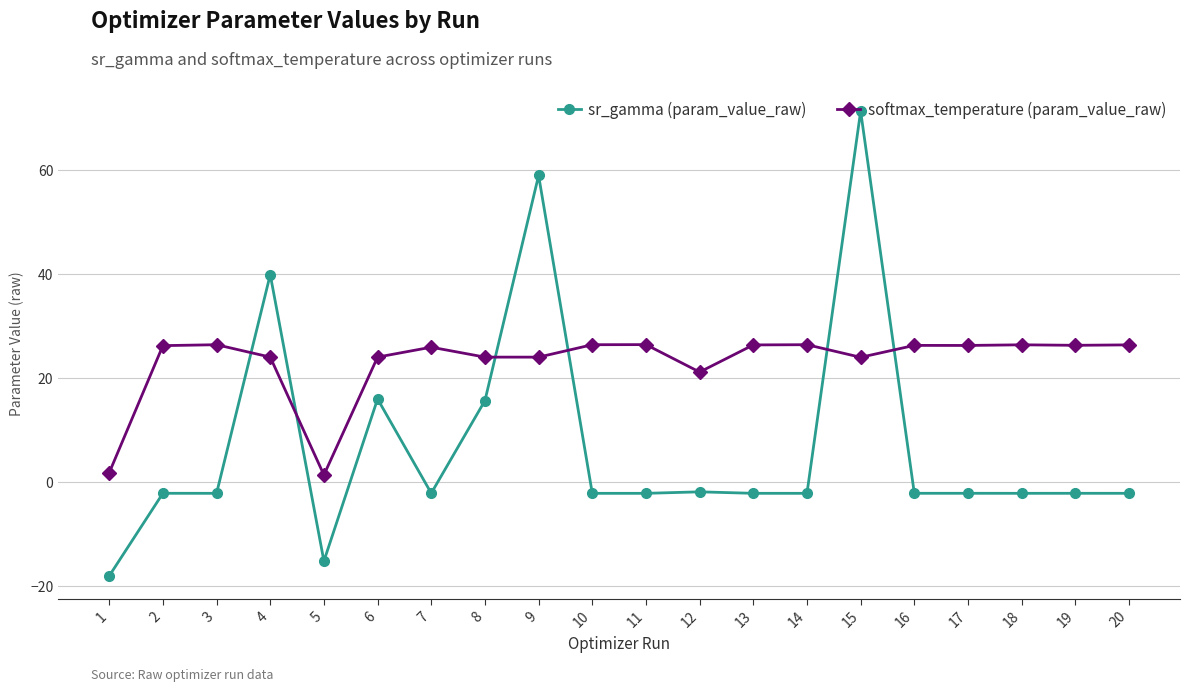

List the series in order of their peak value, lowest first.

softmax_temperature (param_value_raw), sr_gamma (param_value_raw)